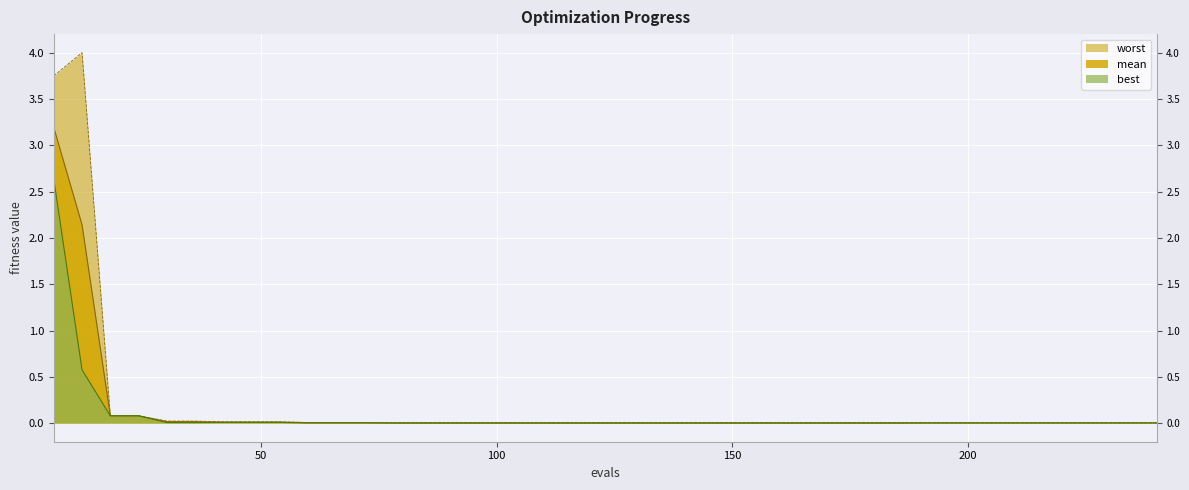

Is it true that worst equals 0.0 at 156?

True